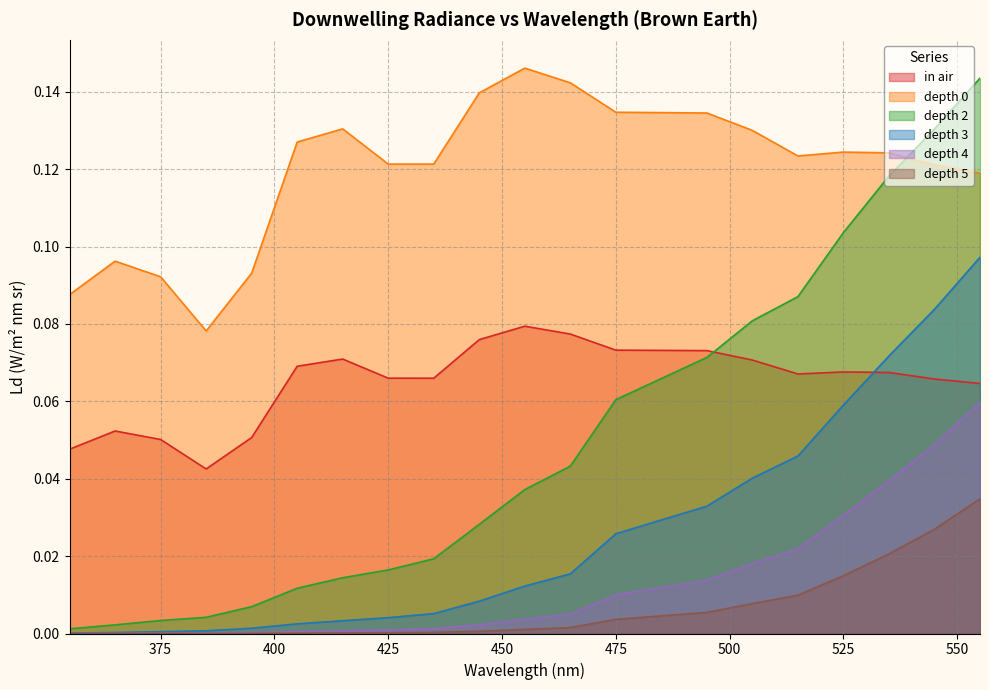

At which label does depth 2 reach its minimum?

355